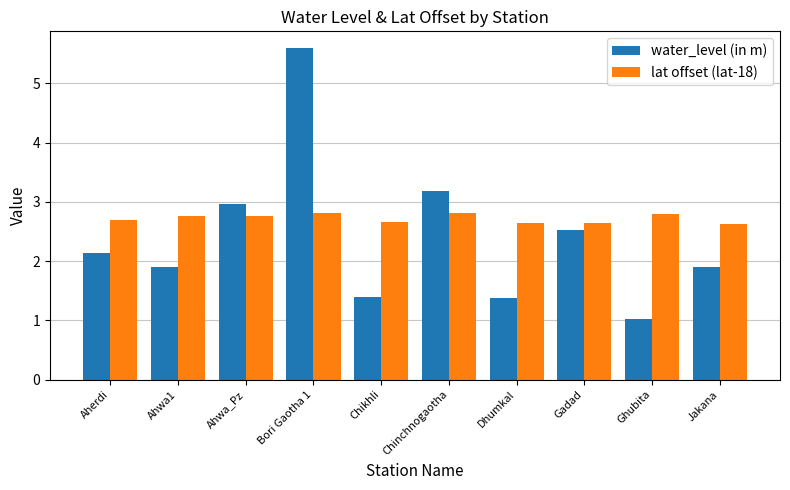

Which category has the lowest value across all series?

Ghubita